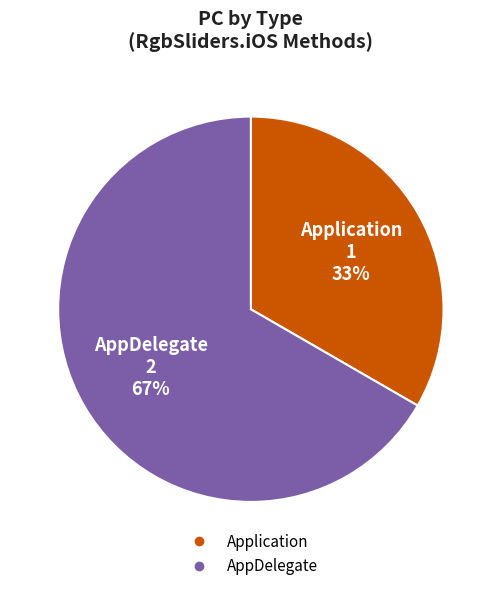

To the nearest percent, what is the average slice percentage?

50%